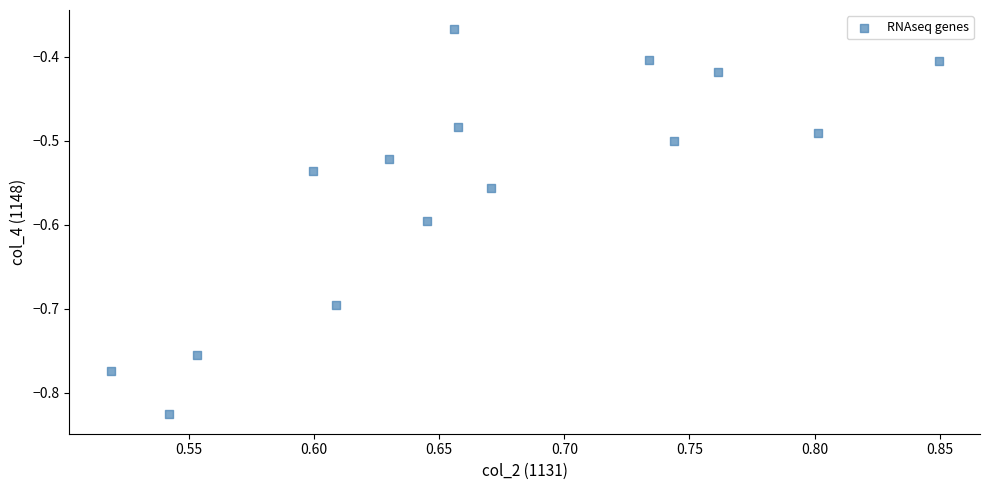

What is the range of Y values (max minus min)?

0.5